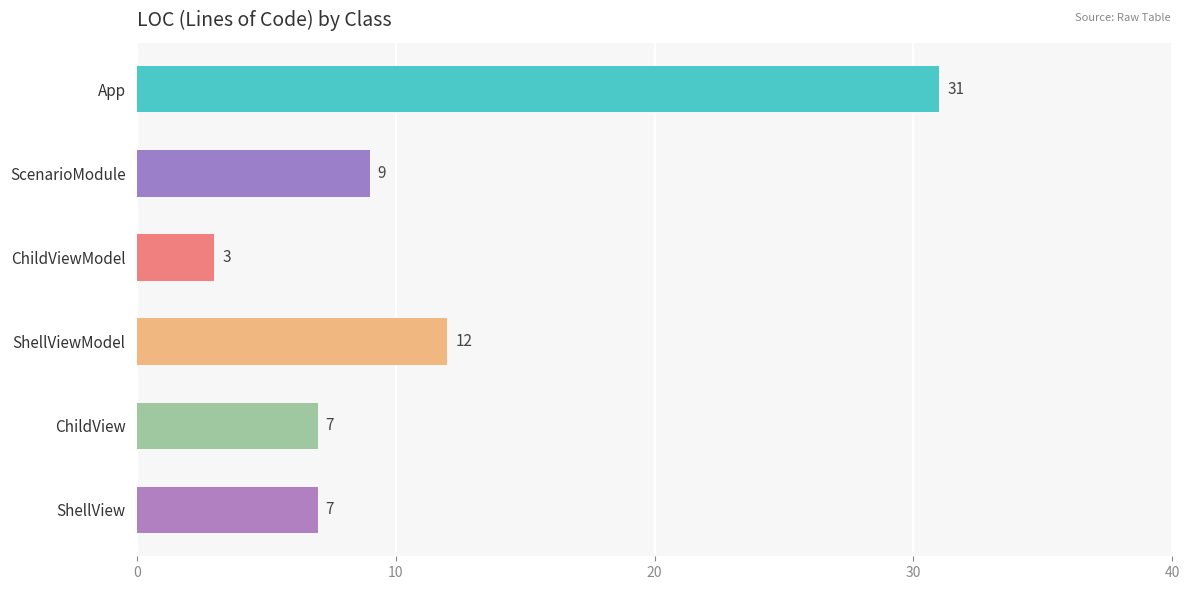

What position from the bottom is App?

6